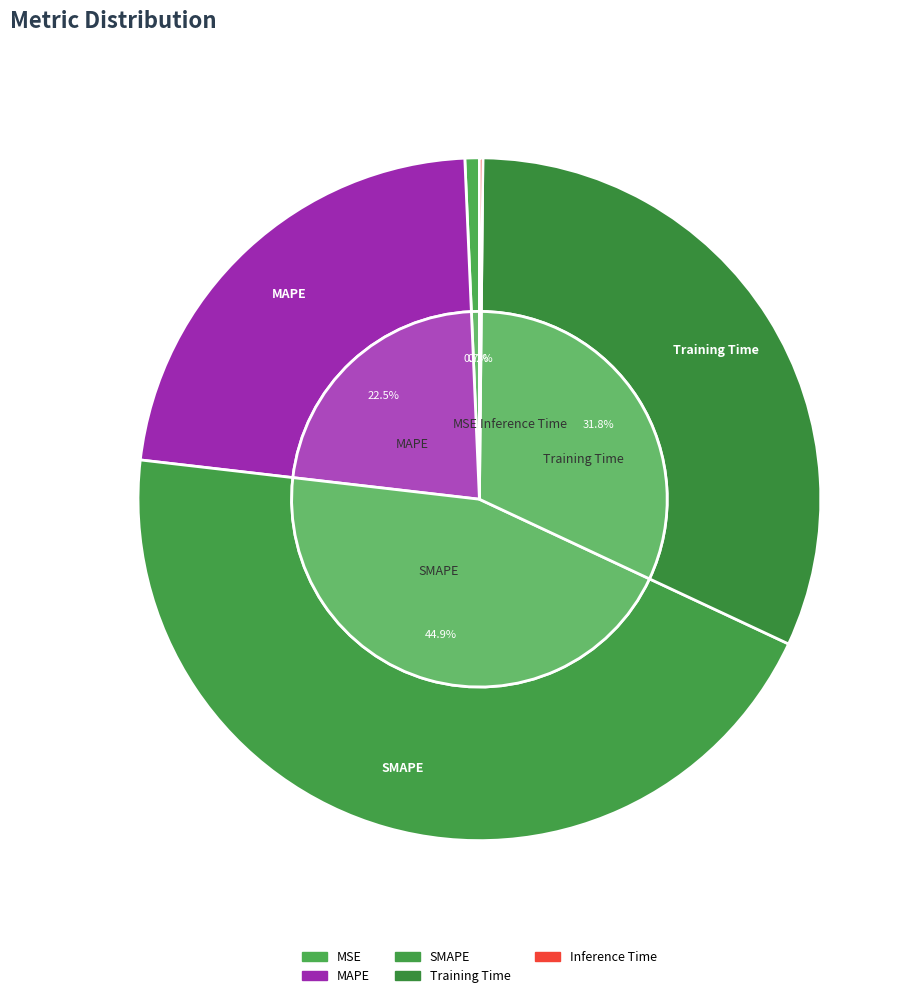

To the nearest percent, what percentage of the pie is MAPE?

22%